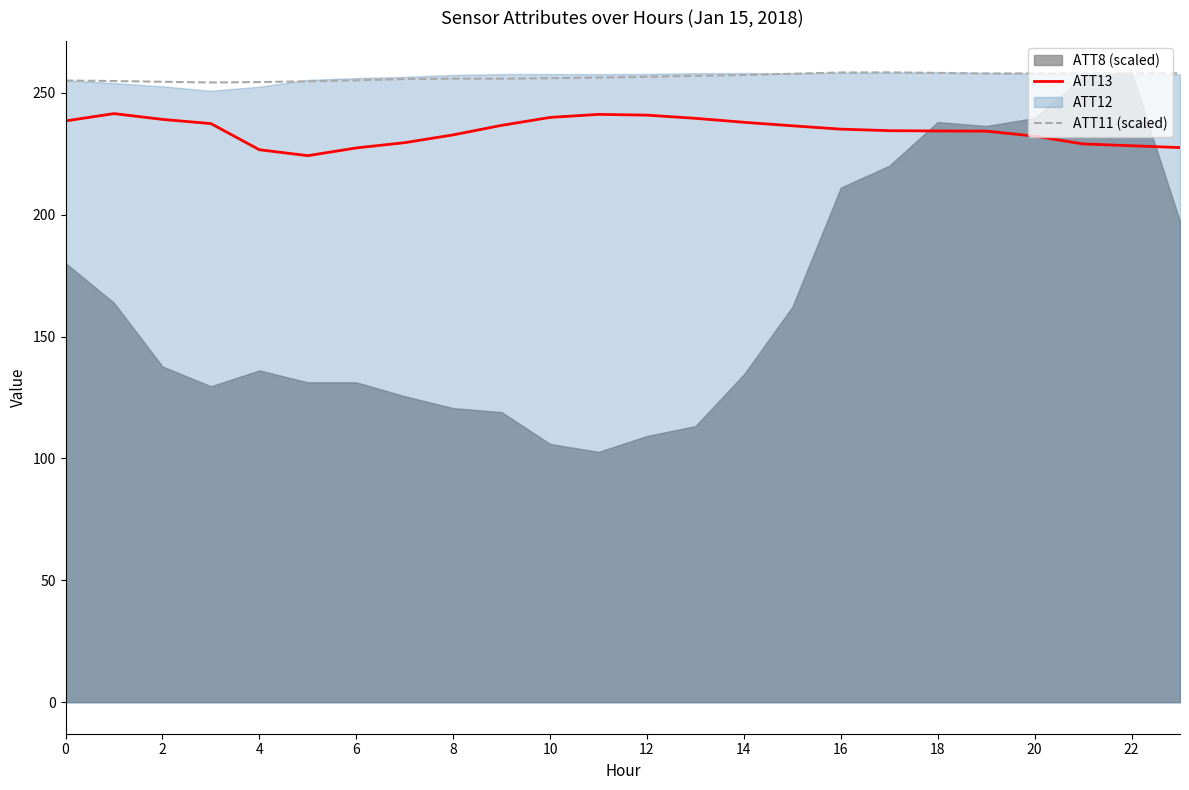

What is the sum of all ATT11 (scaled) values?

6155.1